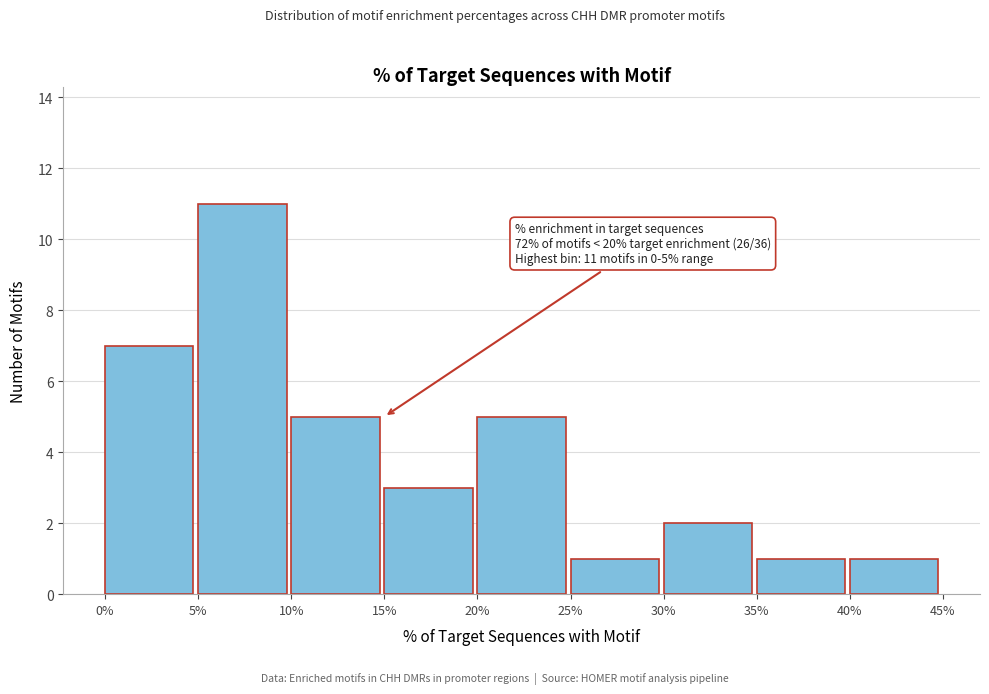

Which range on the x-axis has the tallest bar?

5% to 10%